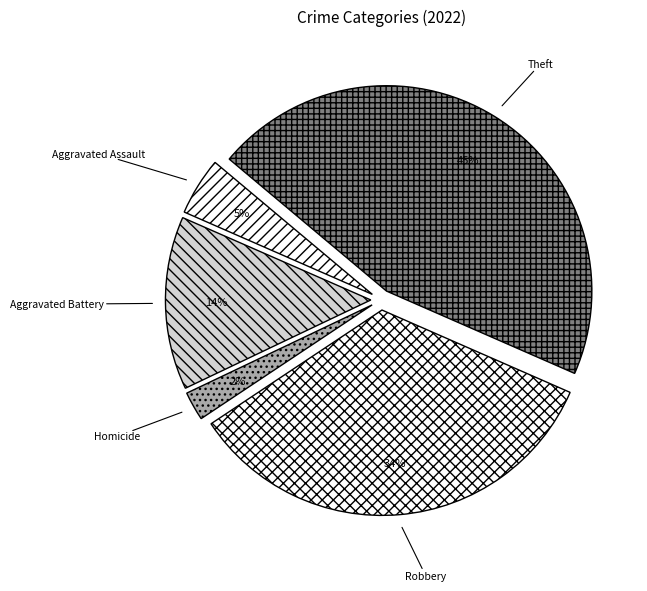

What is the largest slice in the pie chart?

Theft